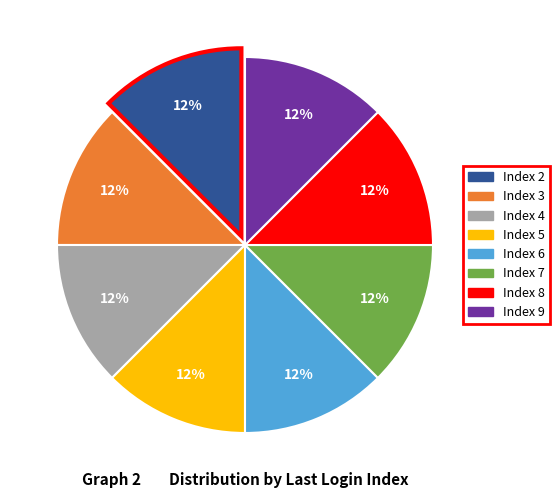

To the nearest percent, what is the average slice percentage?

12%